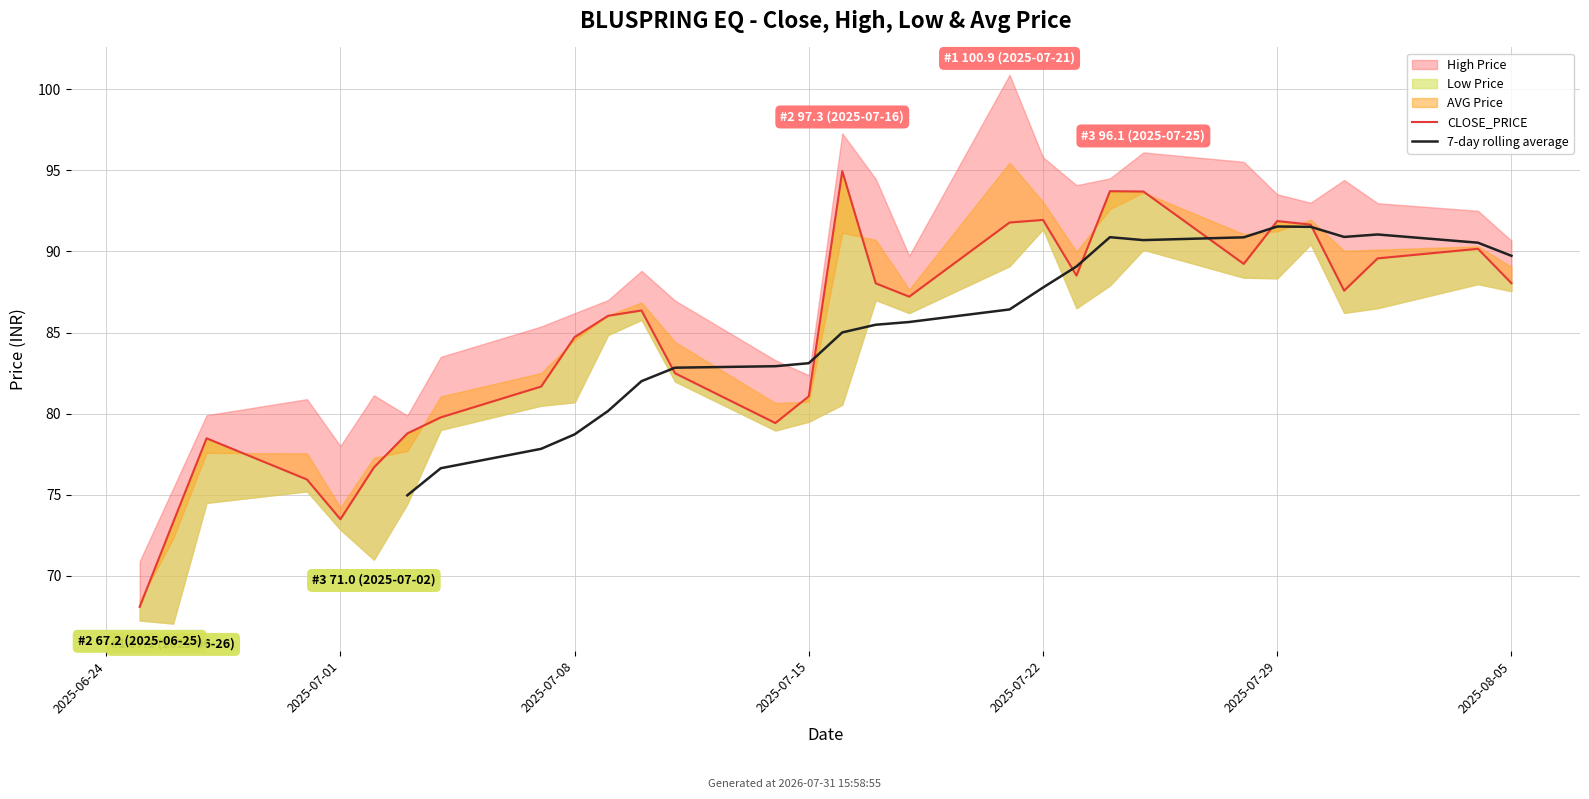

How many interior local valleys does the 7-day rolling average series have?

2